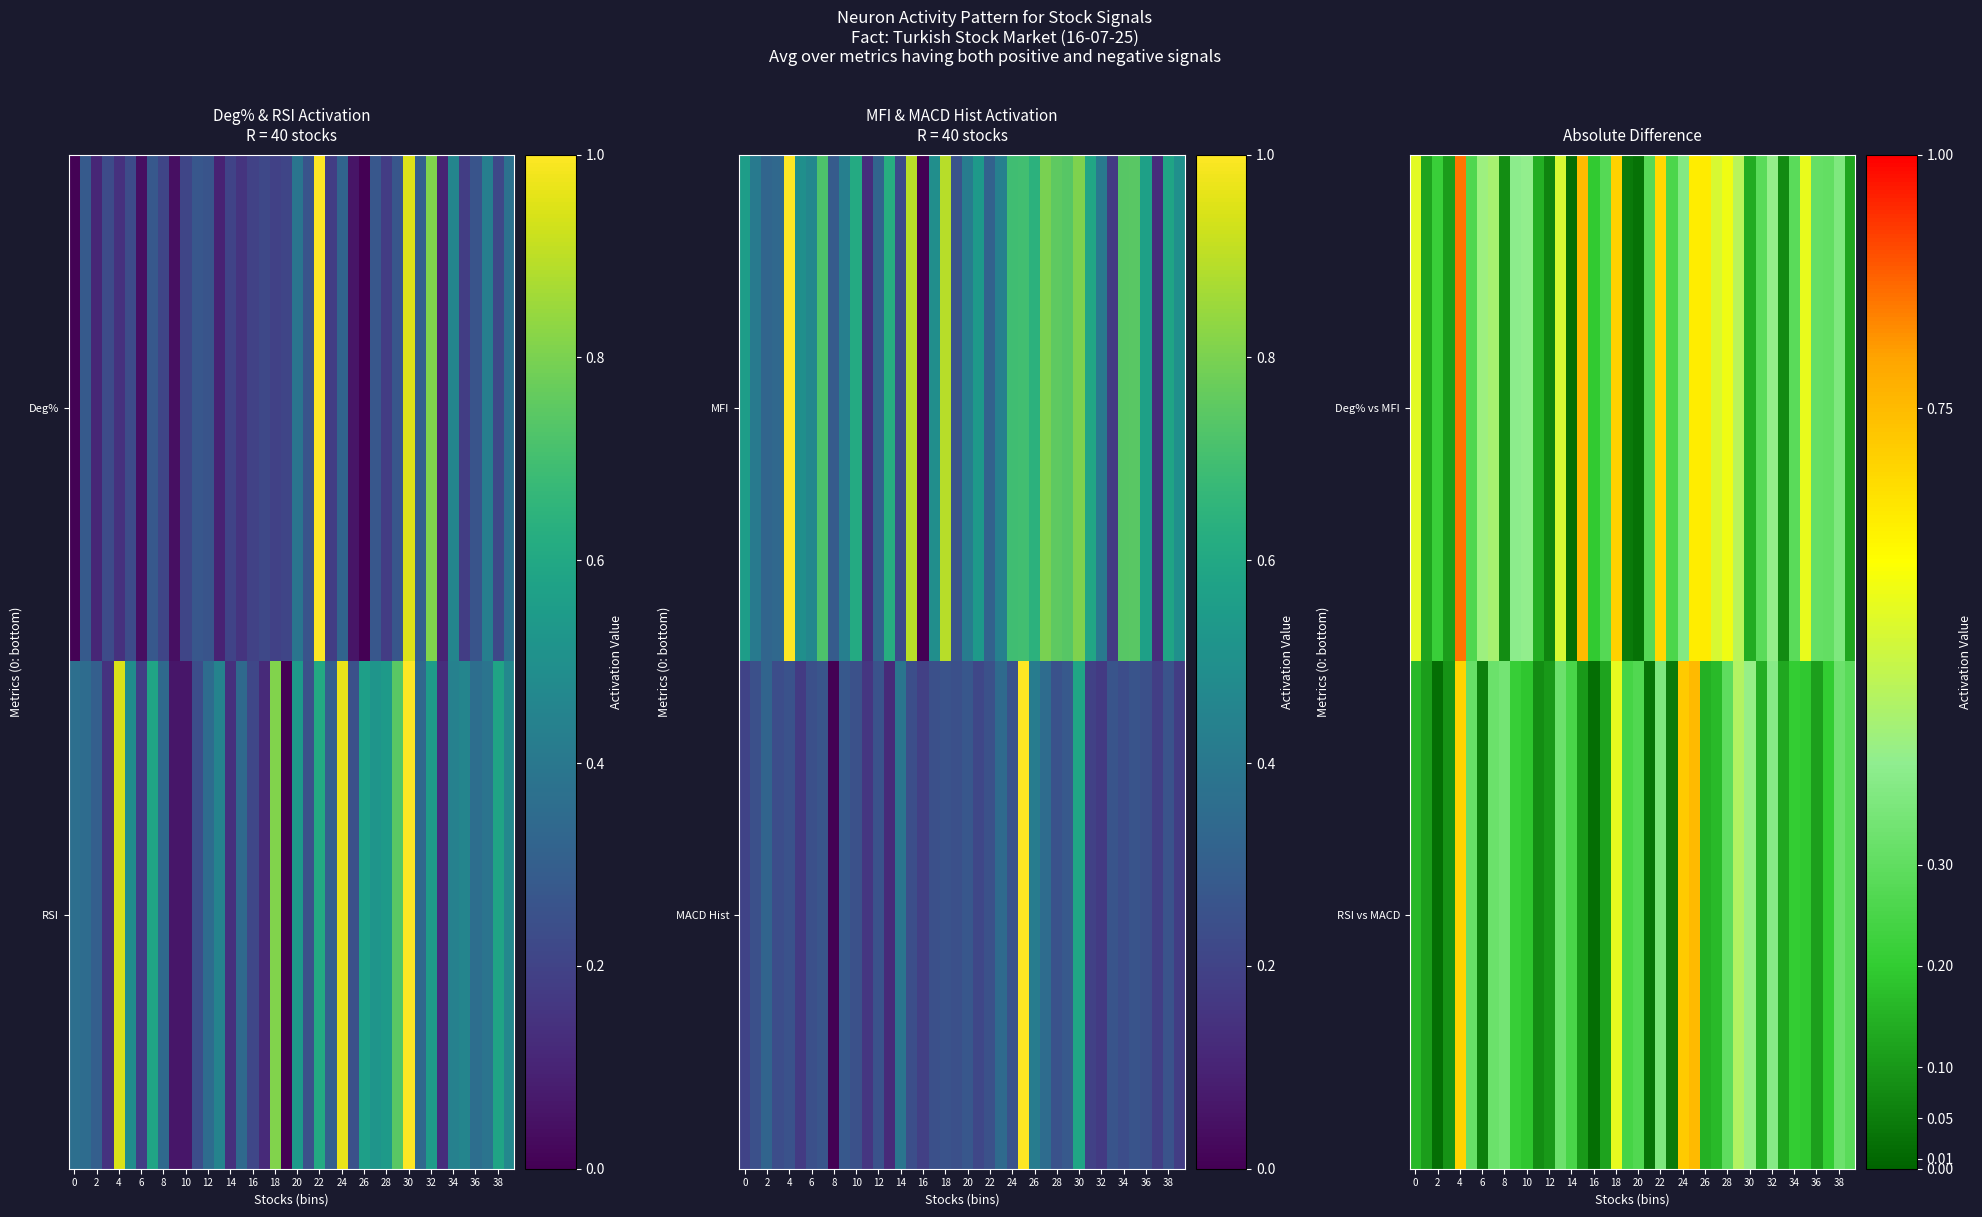

Is it true that Deg% vs MFI equals 0.5 at 0?

True